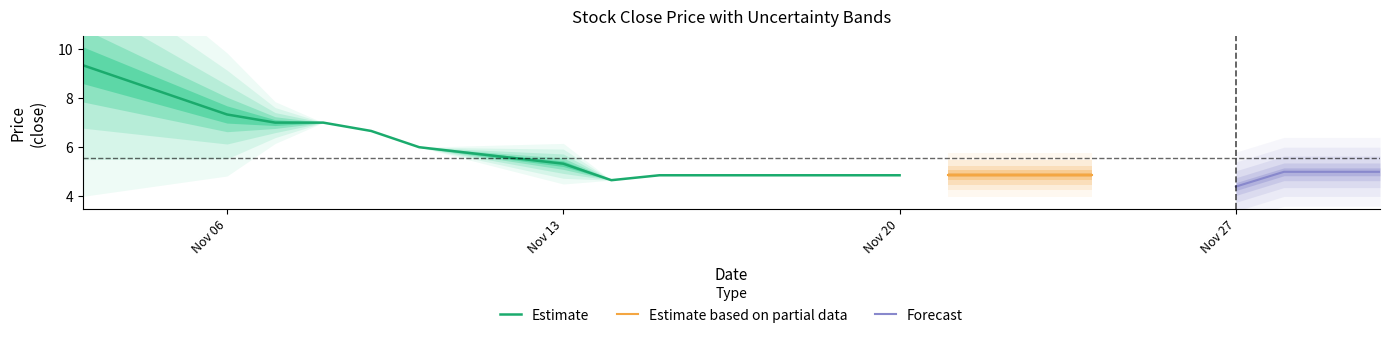

What is the sum of the high values at 2017-11-24 and 2017-11-30?

9.9